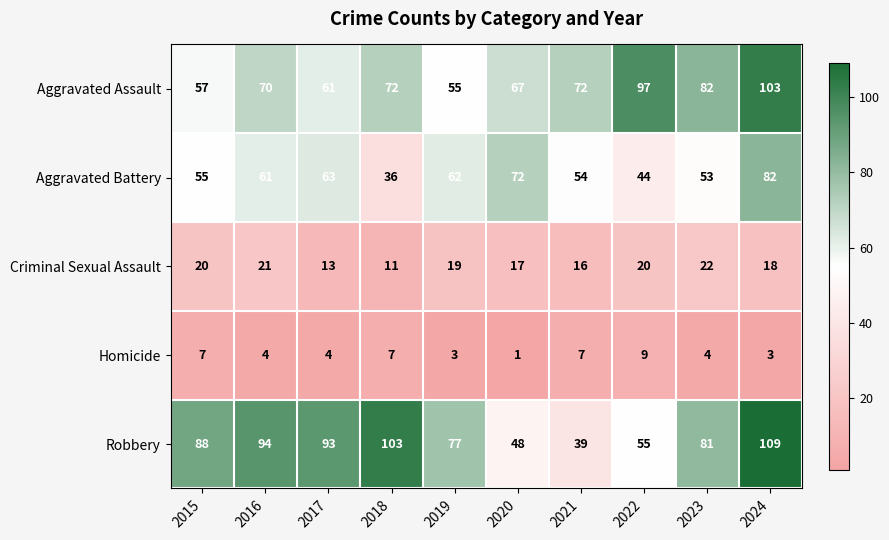

Count the number of categories in the chart.

10